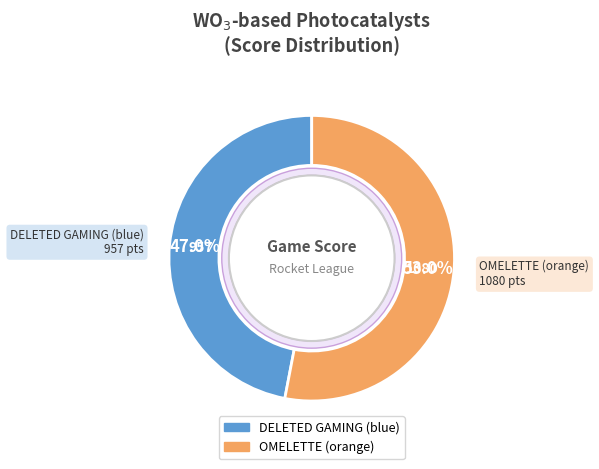

How many slices are in this pie chart?

2